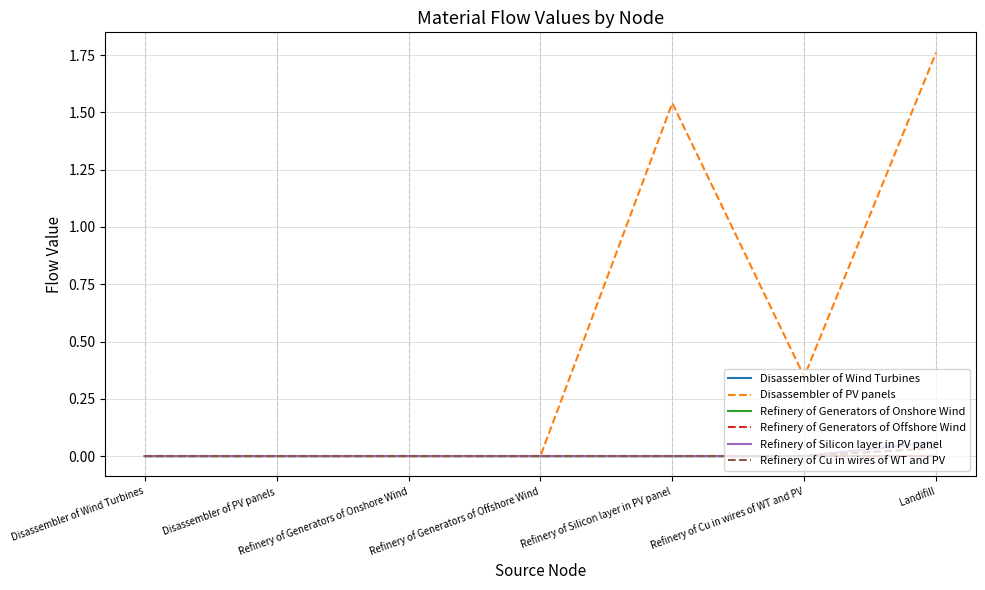

The Disassembler of Wind Turbines series shows 0.0 at Refinery of Cu in wires of WT and PV. True or false?

True